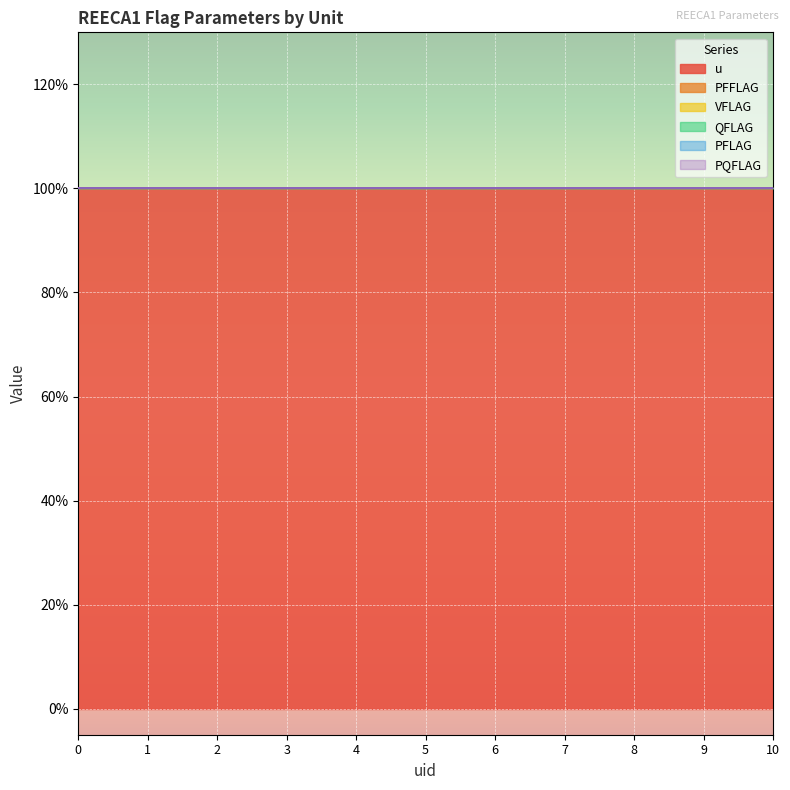

How many lines are shown in the chart?

6